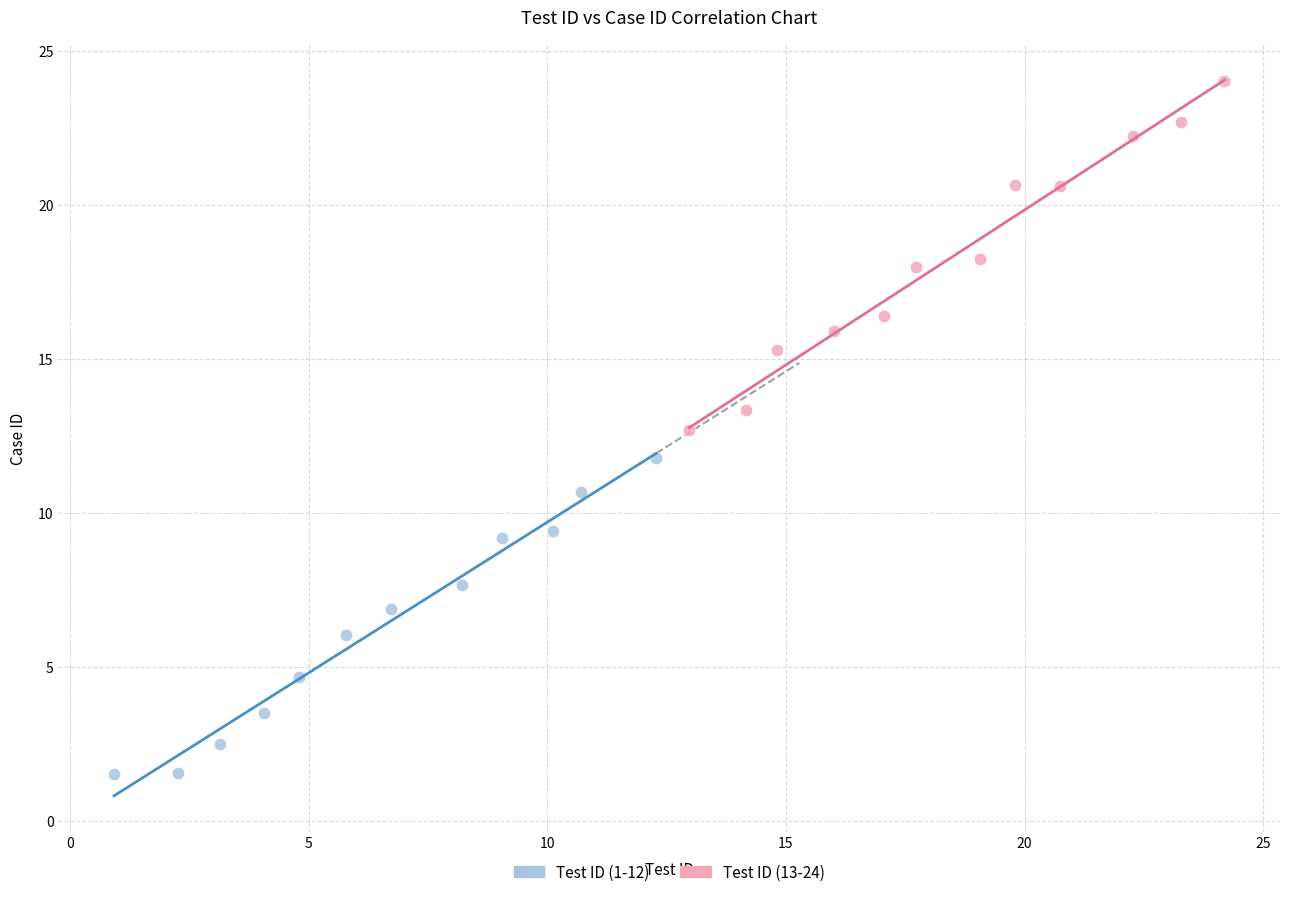

What are all the series names shown in the legend?

Test ID (1-12), Test ID (13-24)